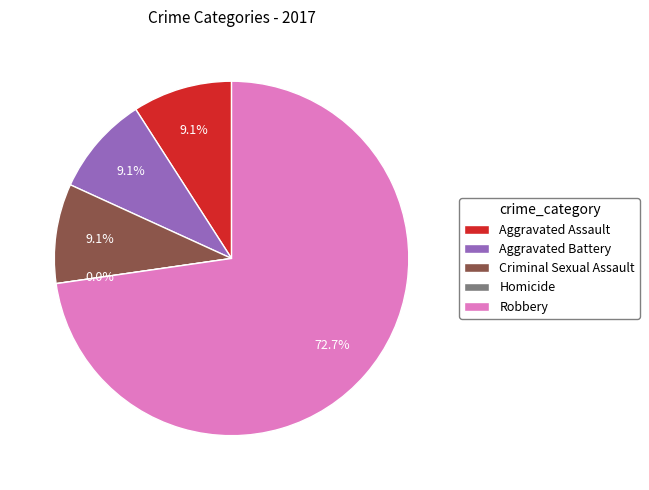

To the nearest percent, what is the difference between the Homicide and Robbery slice percentages?

73%